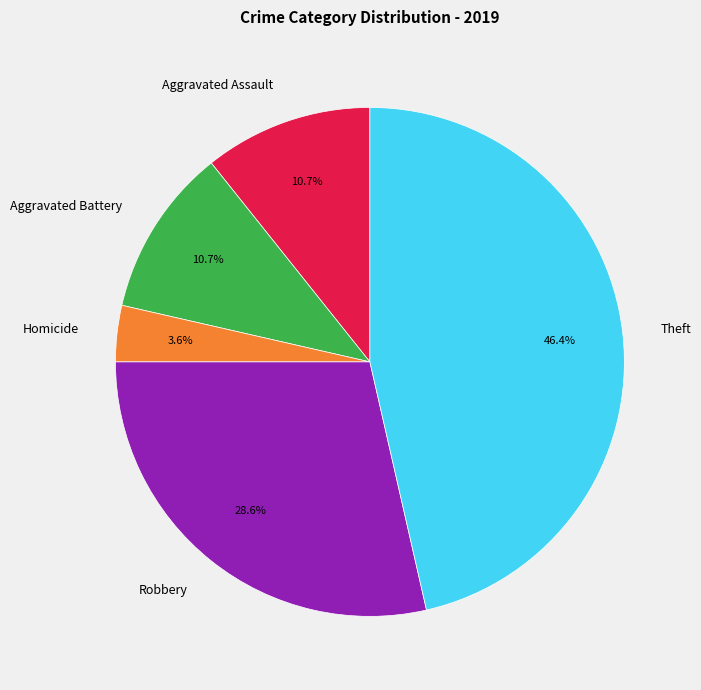

To the nearest percent, what is the average slice percentage?

20%